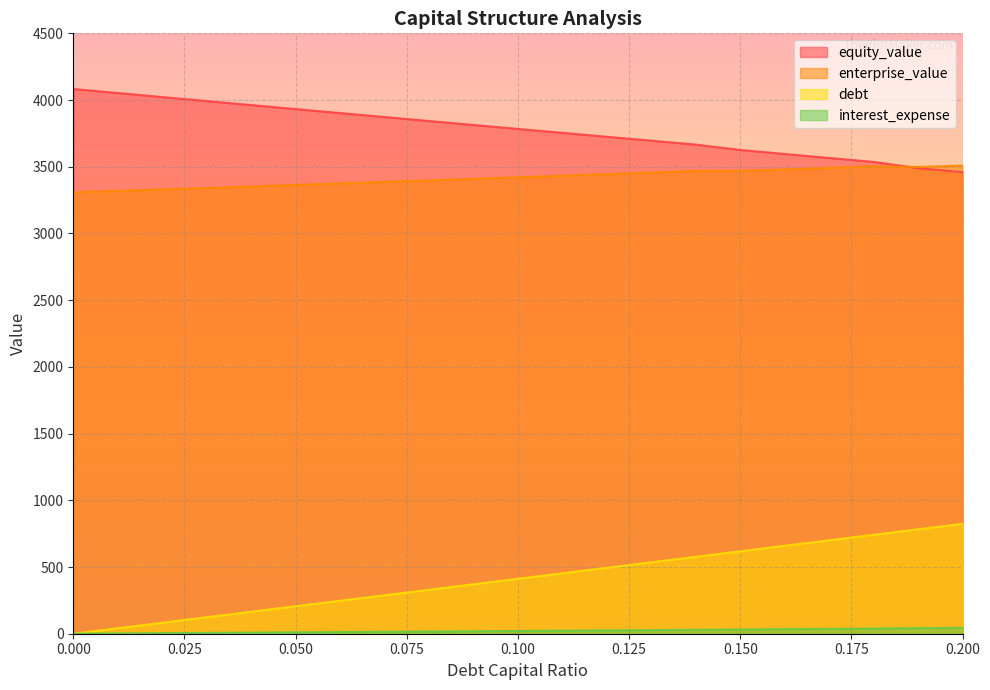

True or false: interest_expense and debt cross at least once.

False